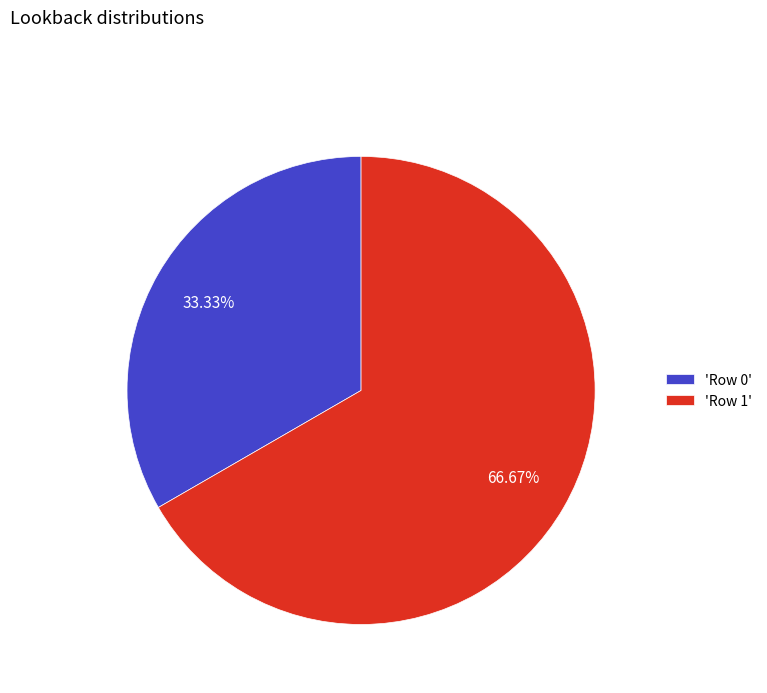

What is the ratio of the value at 'Row 1' to the value at 'Row 0'?

2.0